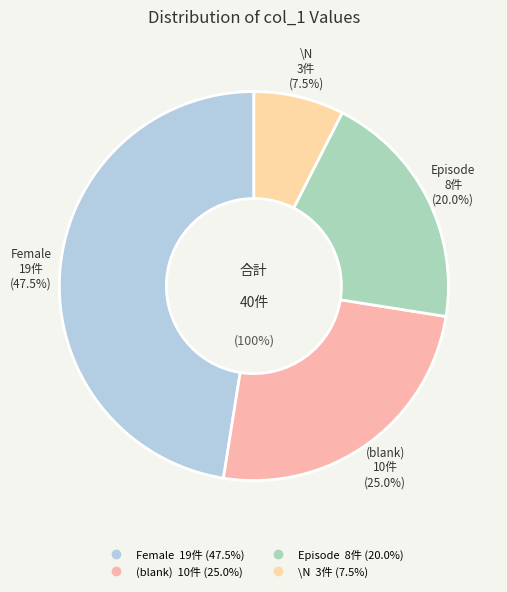

Approximately how many times larger is the value at \N compared to Female?

0.2